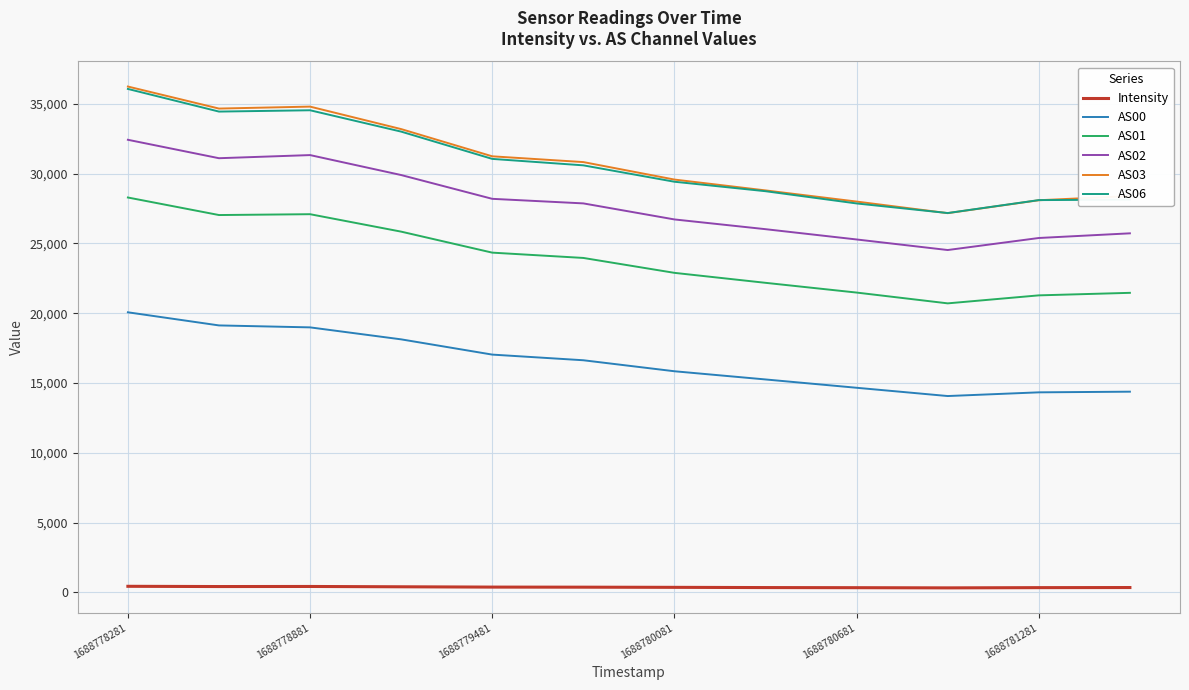

True or false: Intensity and AS06 cross at least once.

False